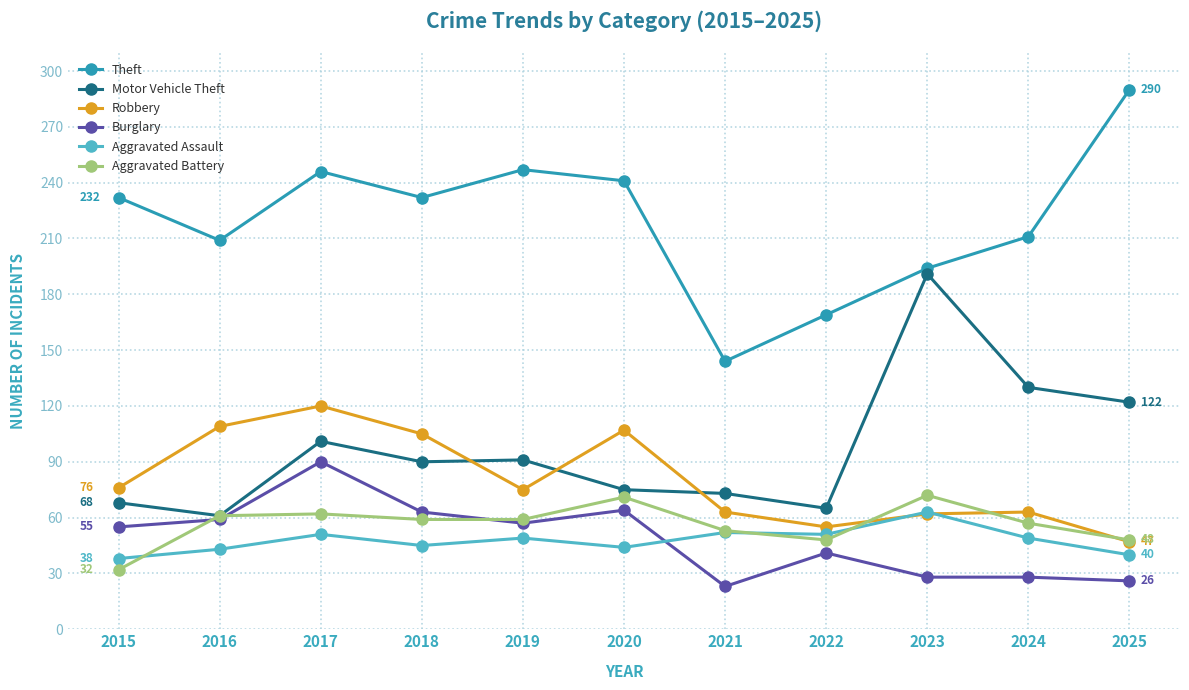

List the series in order of their peak value, highest first.

Theft, Motor Vehicle Theft, Robbery, Burglary, Aggravated Battery, Aggravated Assault